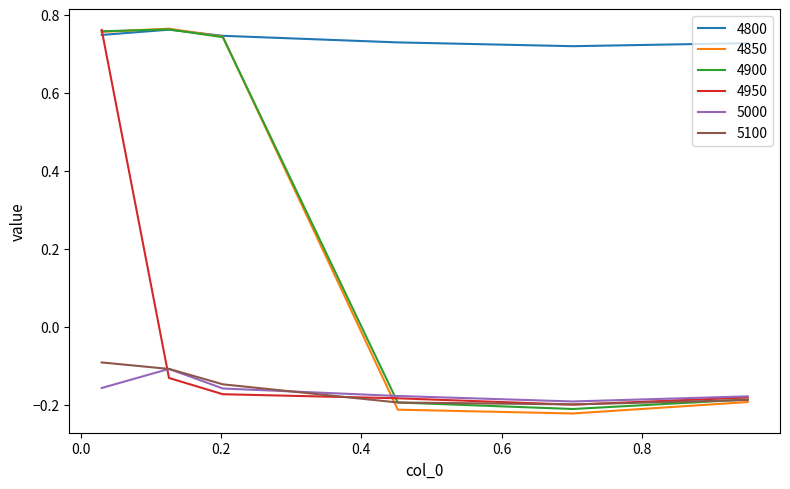

Which series has the largest range (max minus min)?

4850